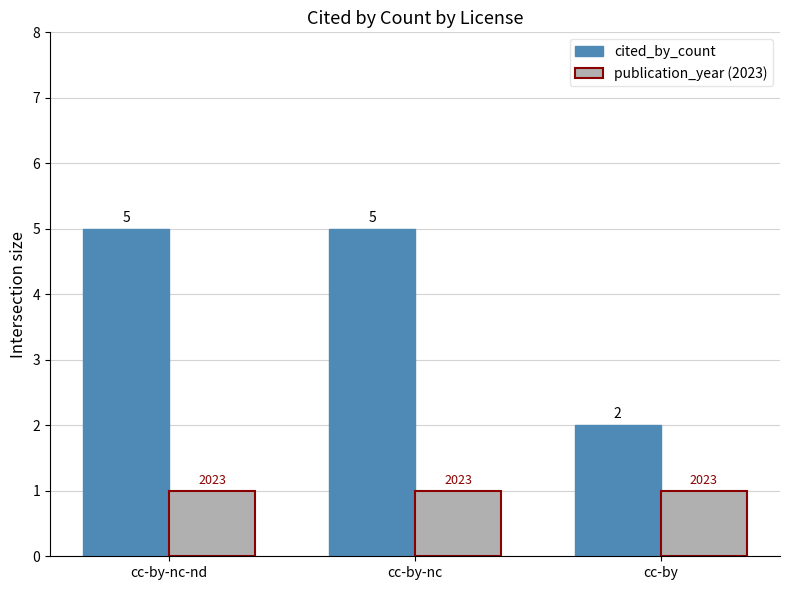

Is it true that publication_year (2023) equals 1 at cc-by-nc?

True